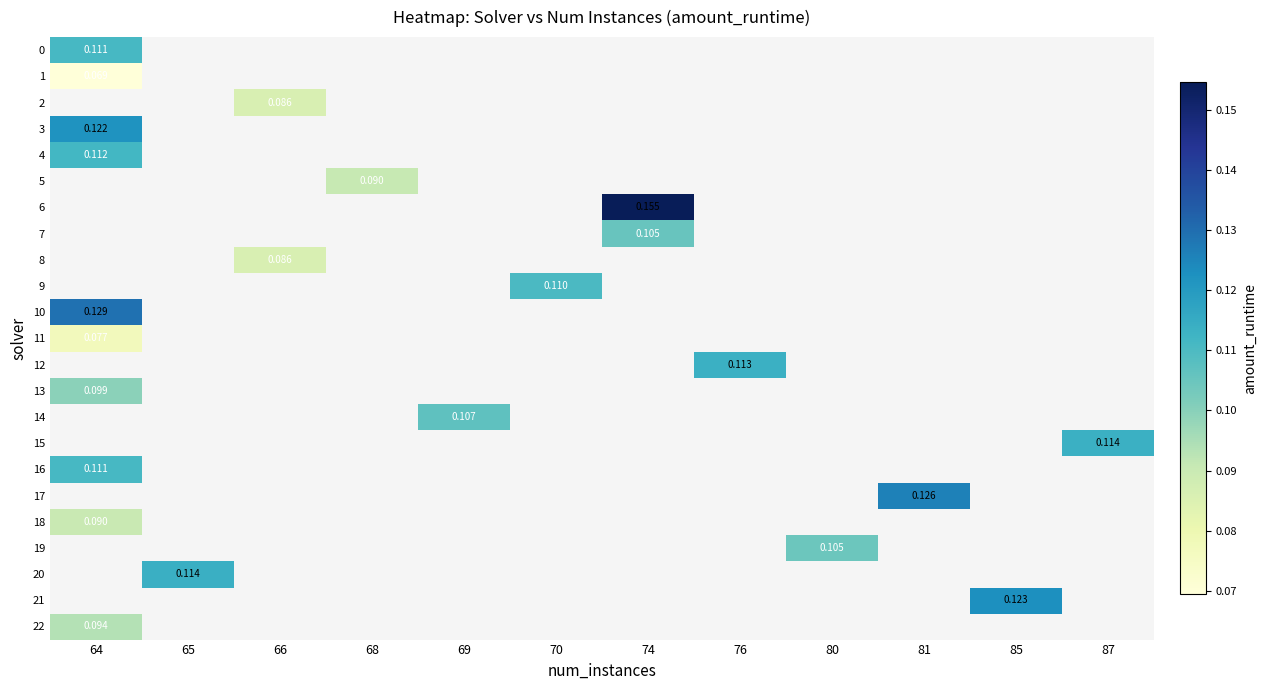

What is the maximum value shown in the chart?

0.2